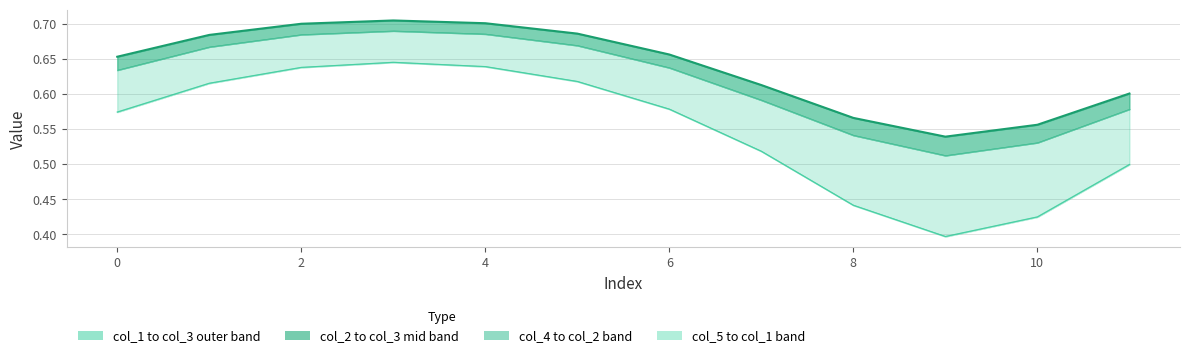

What is the minimum value for col_1 lower?

0.4